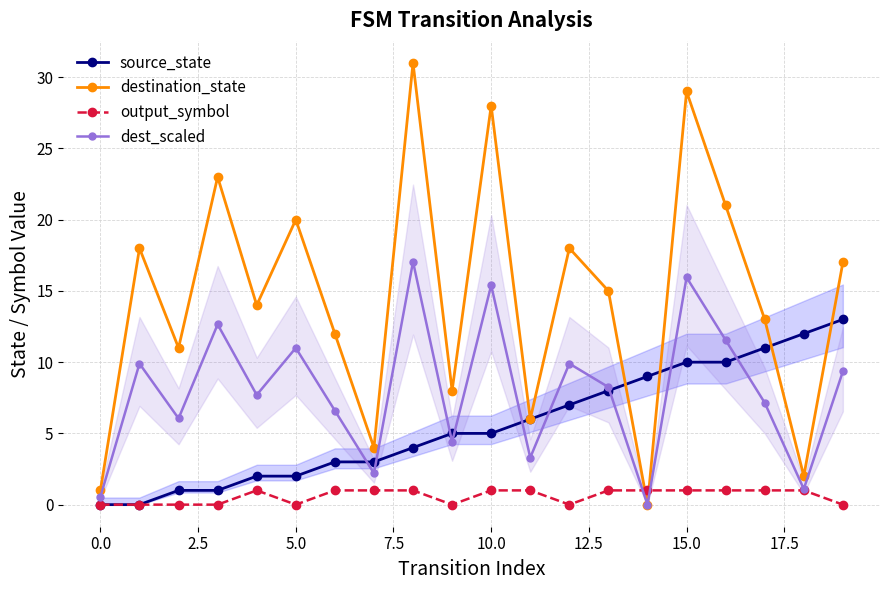

What are all the series names shown in the legend?

source_state, destination_state, output_symbol, dest_scaled